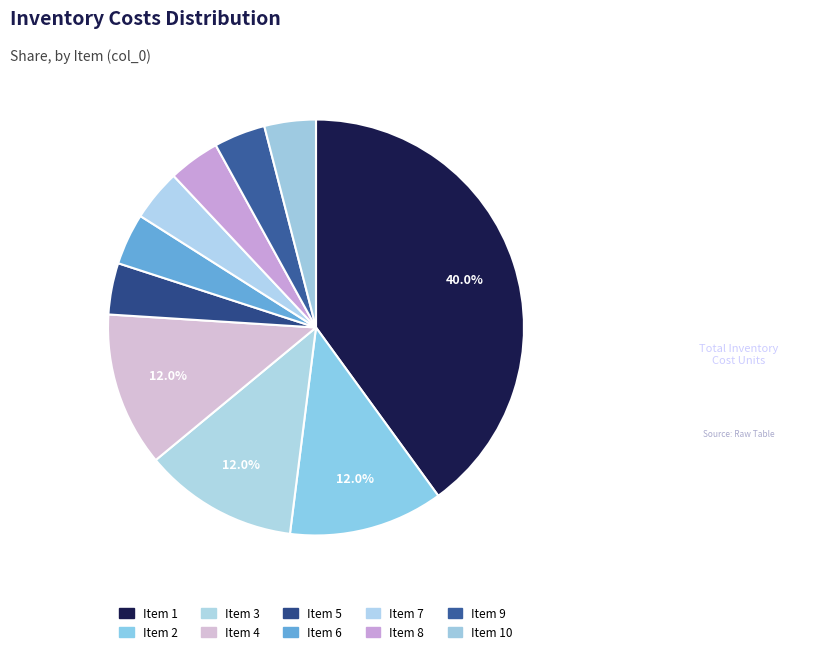

Does any single category account for the majority?

No